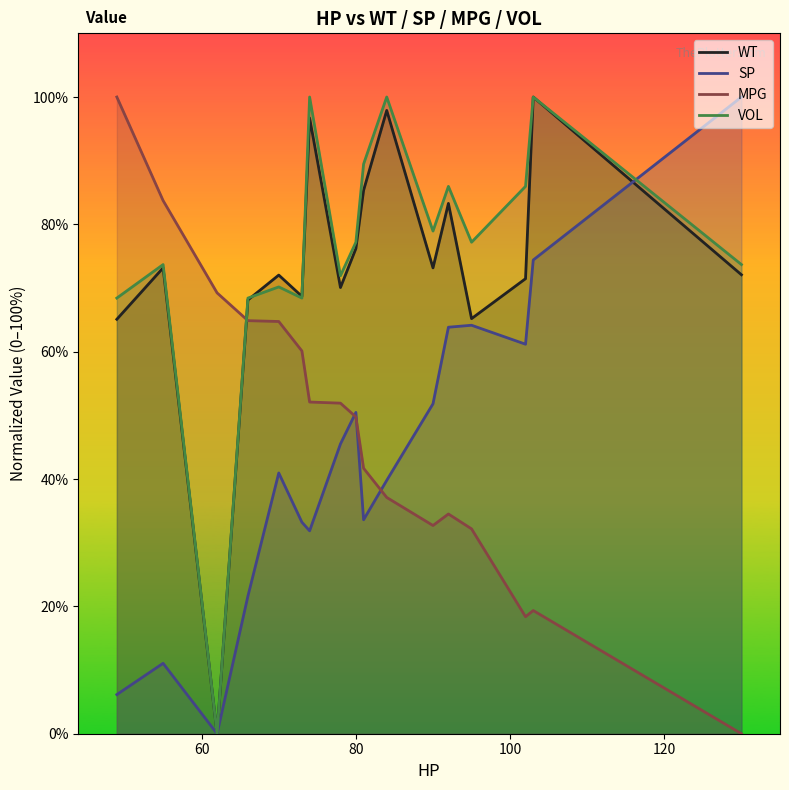

True or false: MPG and WT cross at least once.

True